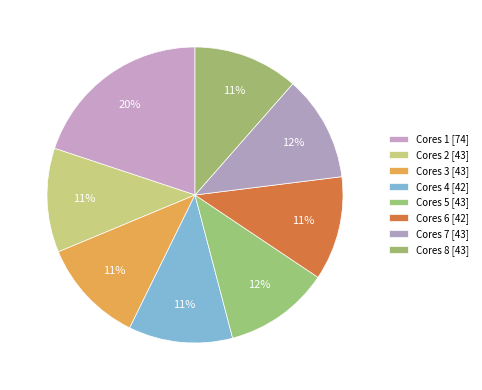

Rank the categories by value from lowest to highest.

4, 6, 2, 3, 8, 5, 7, 1